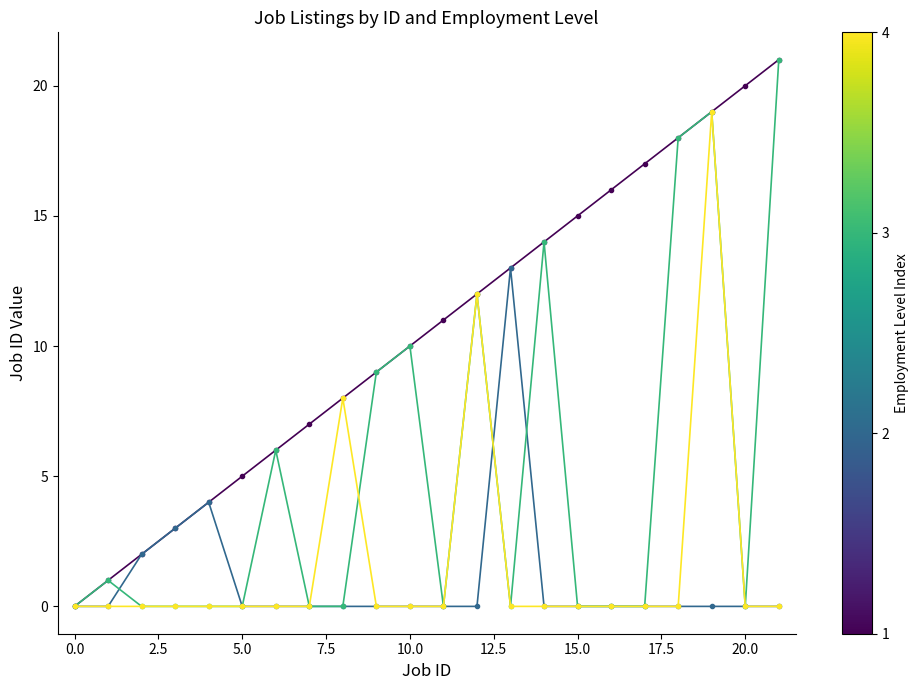

What is the greatest value displayed?

21